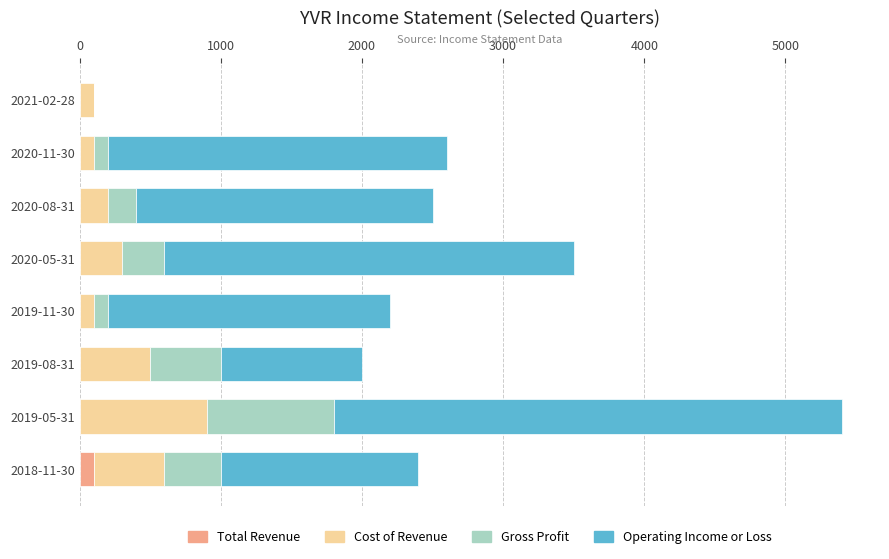

What is the sum of all Total Revenue values?

100